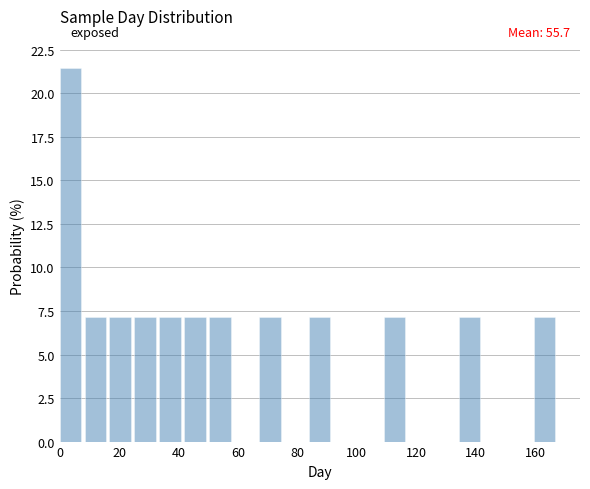

Which range on the x-axis has the tallest bar?

0.0 to 8.4